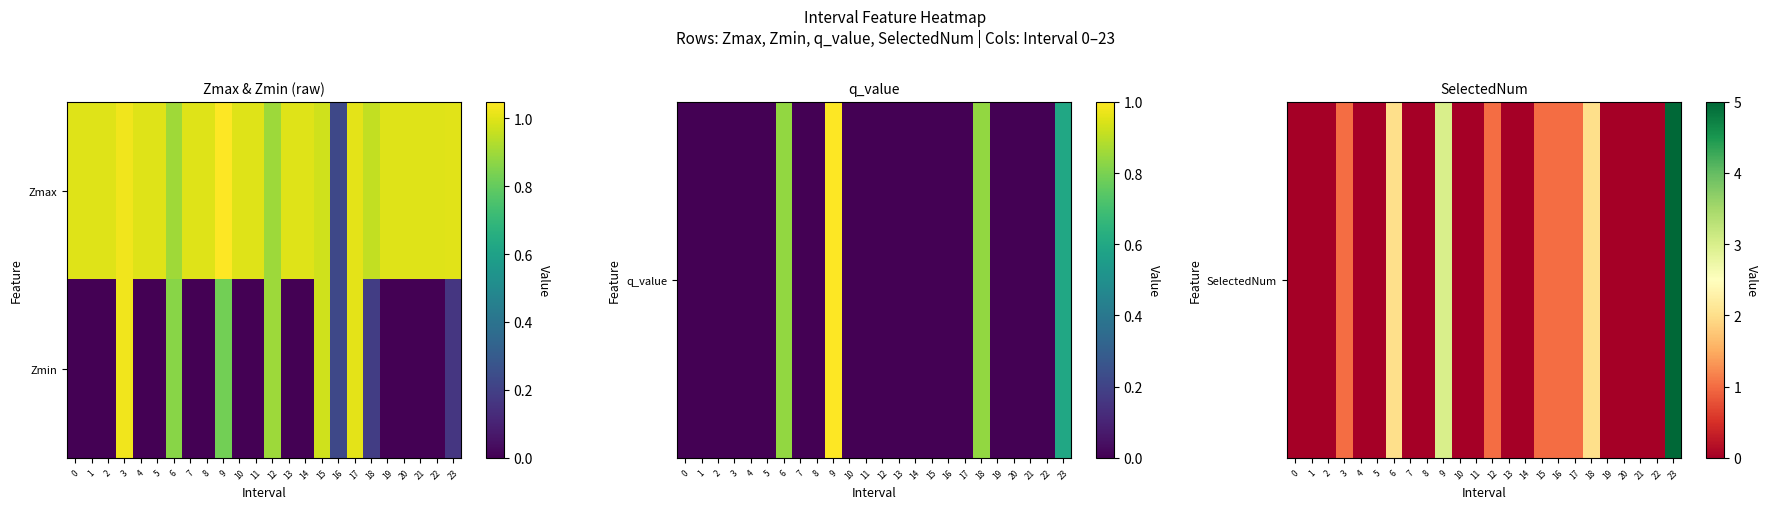

At how many categories does at least one series exceed 1?

6